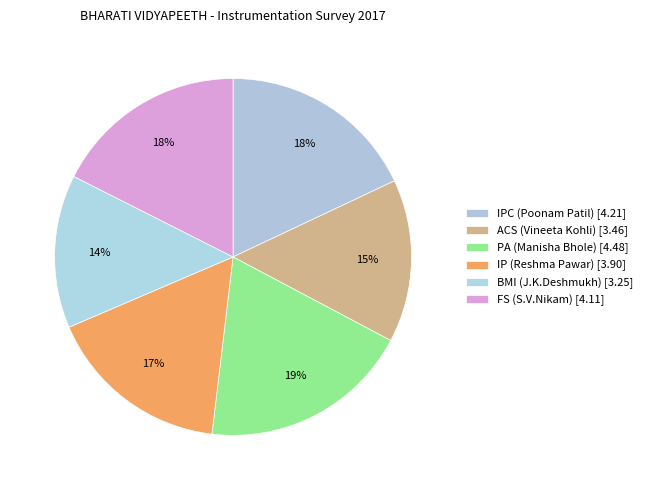

Combined, what portion of the pie is IPC (Poonam Patil) and BMI (J.K.Deshmukh)?

31.9%